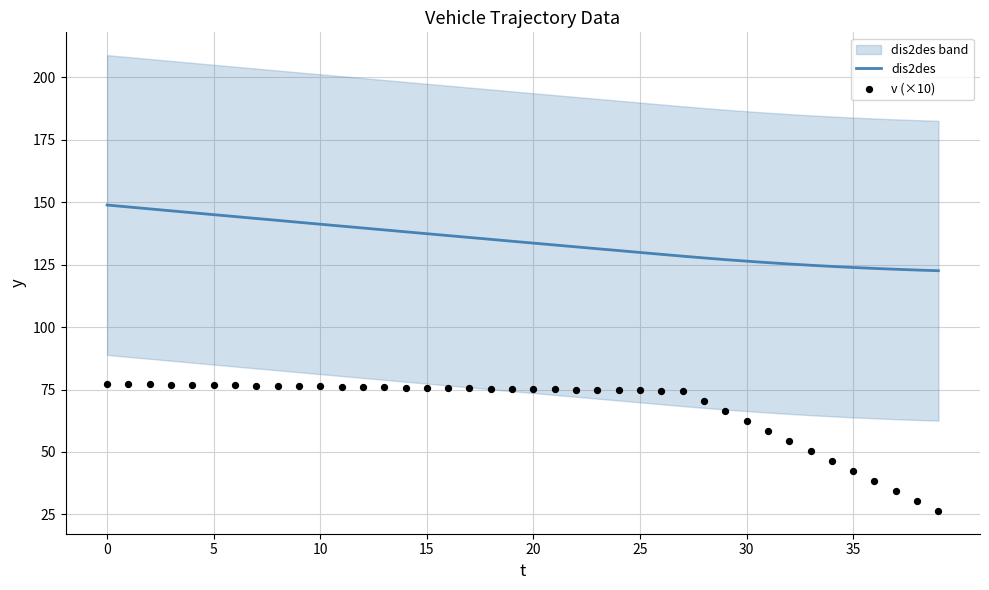

At how many categories does at least one series exceed 70?

40